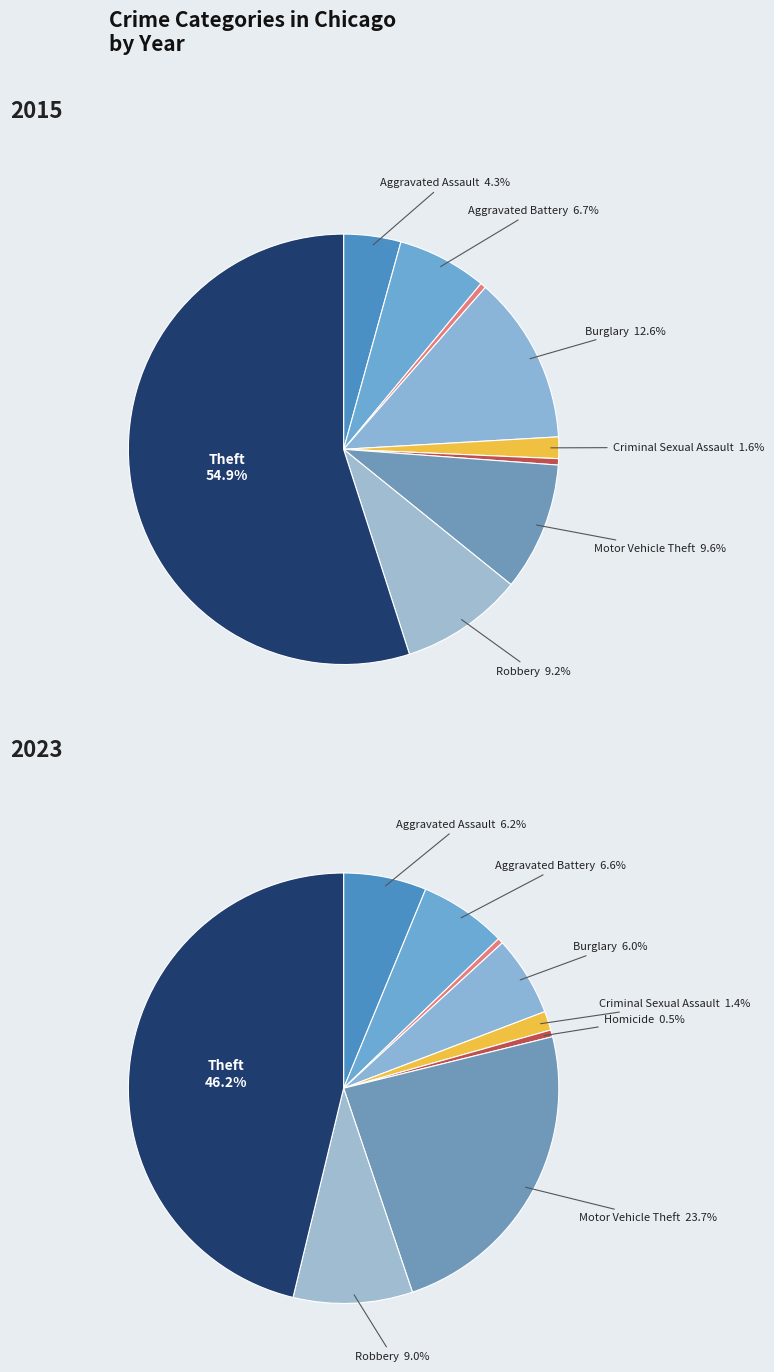

Does Aggravated Battery represent more than half of the total?

No